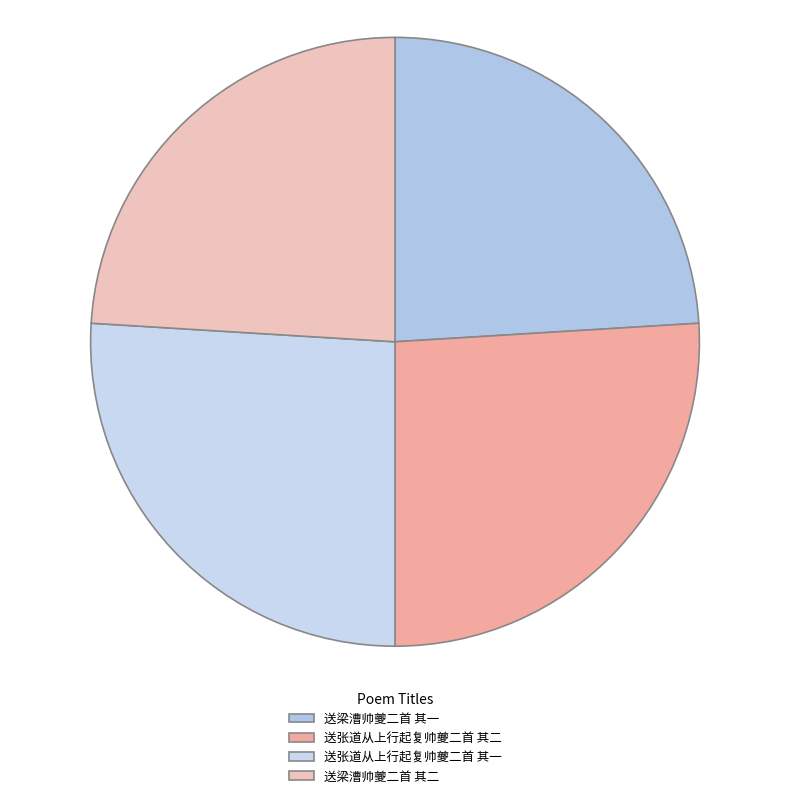

Which has a higher value, 送张道从上行起复帅夔二首 其二 or 送张道从上行起复帅夔二首 其一?

送张道从上行起复帅夔二首 其一